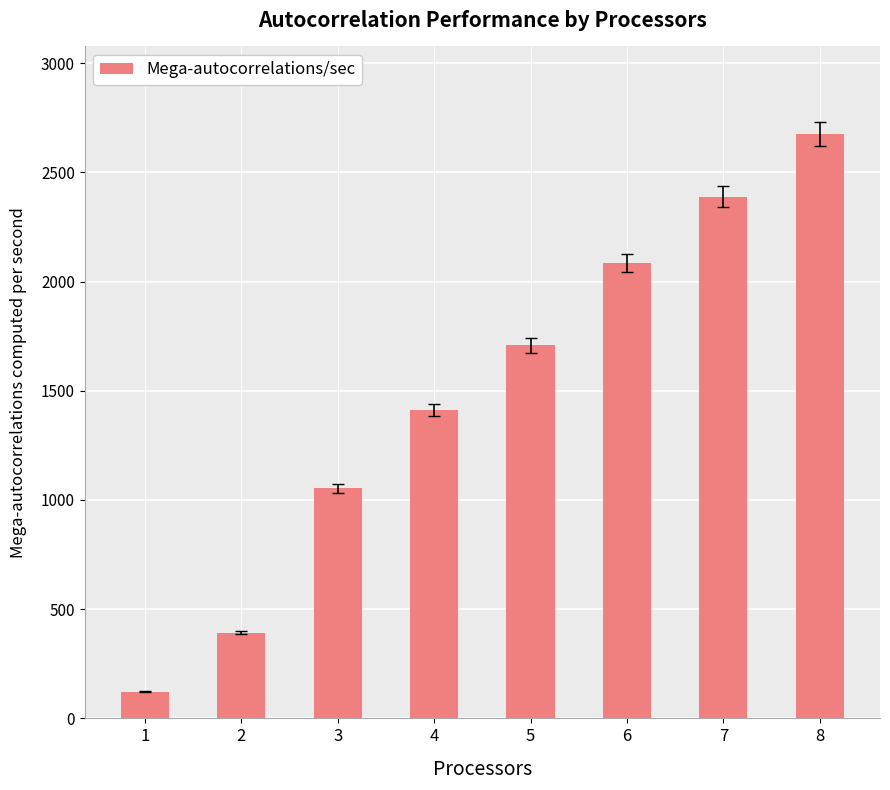

Where does the data first go above 1708?

5